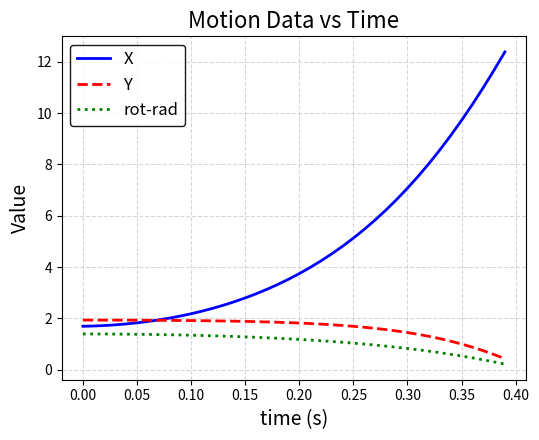

List the series in order of their peak value, lowest first.

rot-rad, Y, X